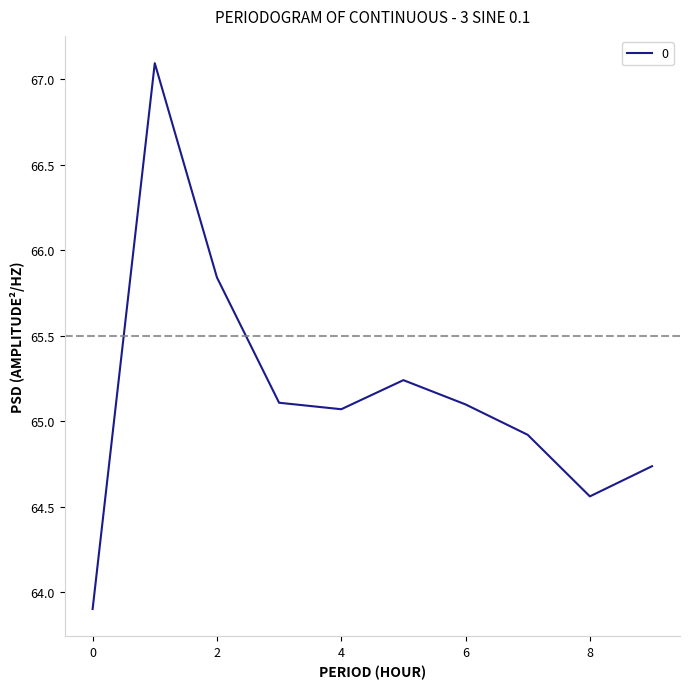

What is the difference between the maximum and minimum values?

3.2